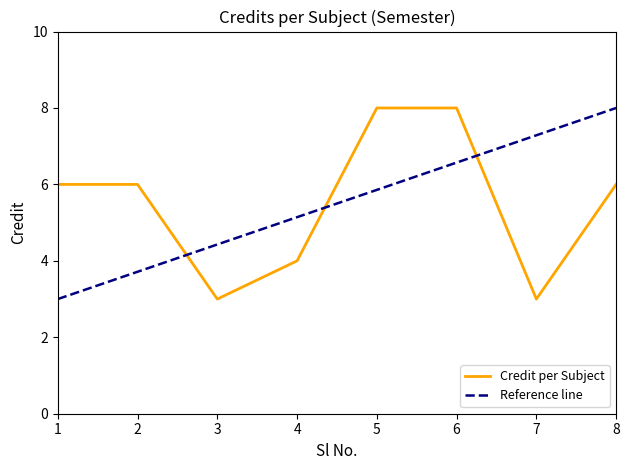

What is the value of the 4th point from the left?

4